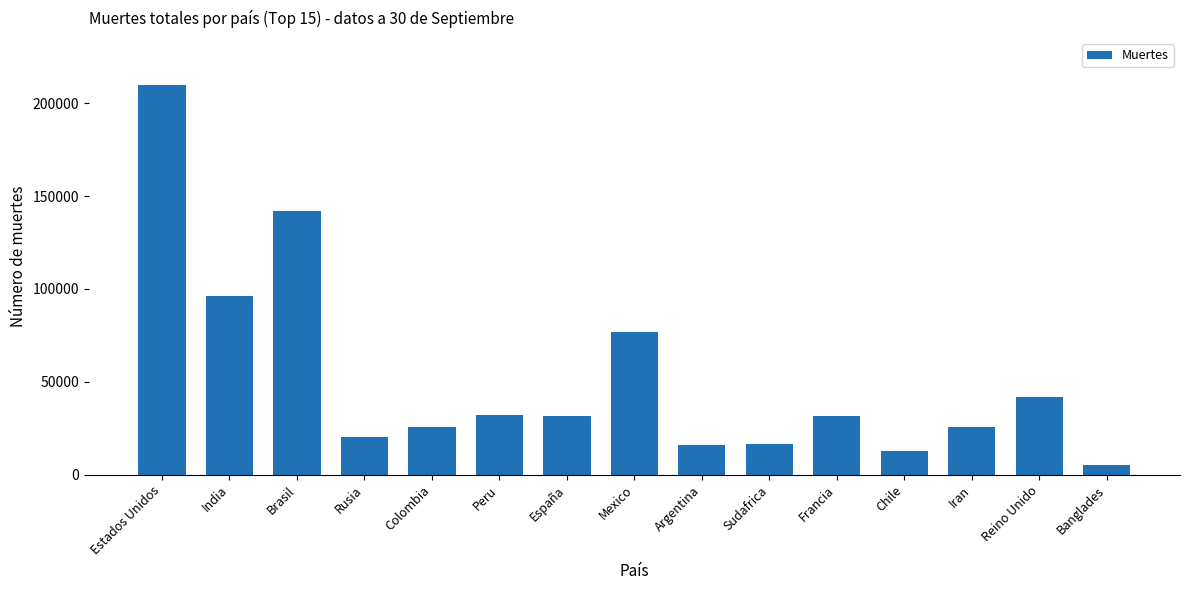

At which category does the chart reach its minimum across all series?

Banglades